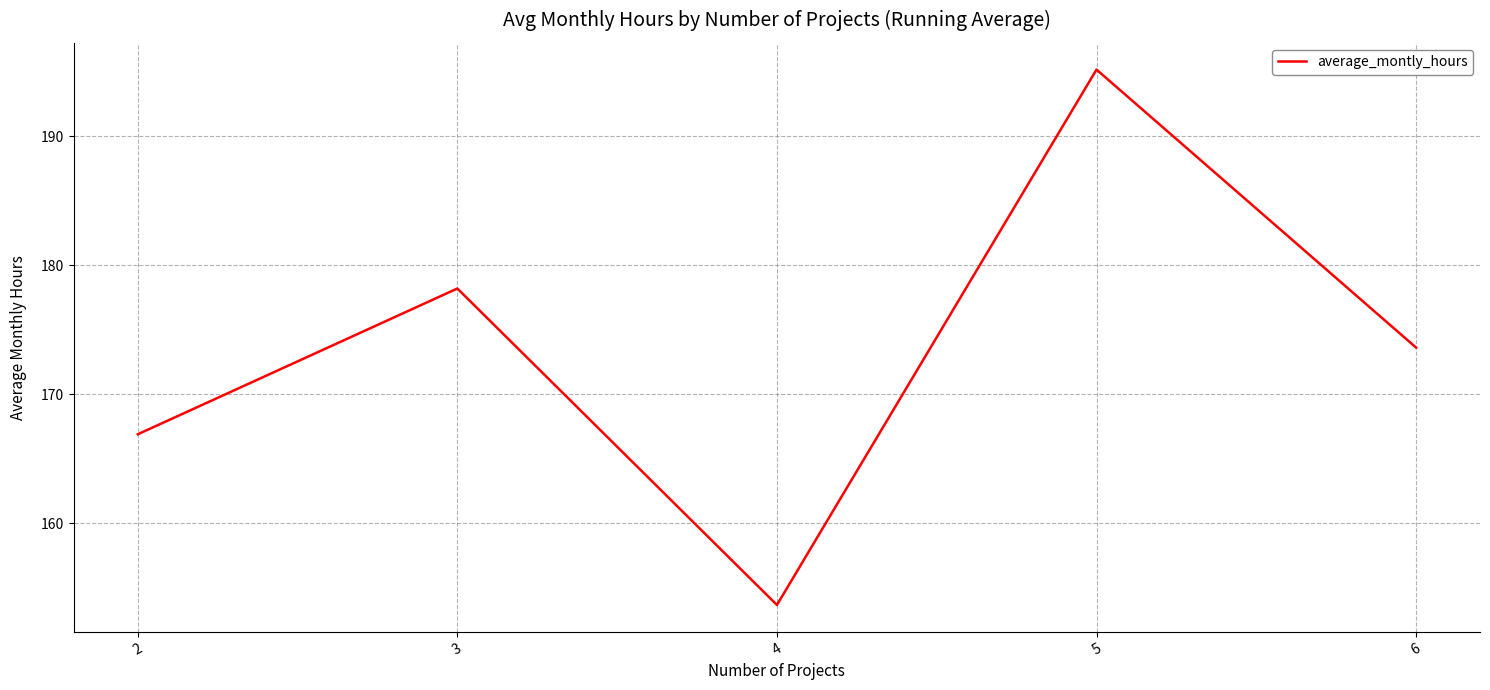

What is the sum of the values at 4 and 5?

348.8